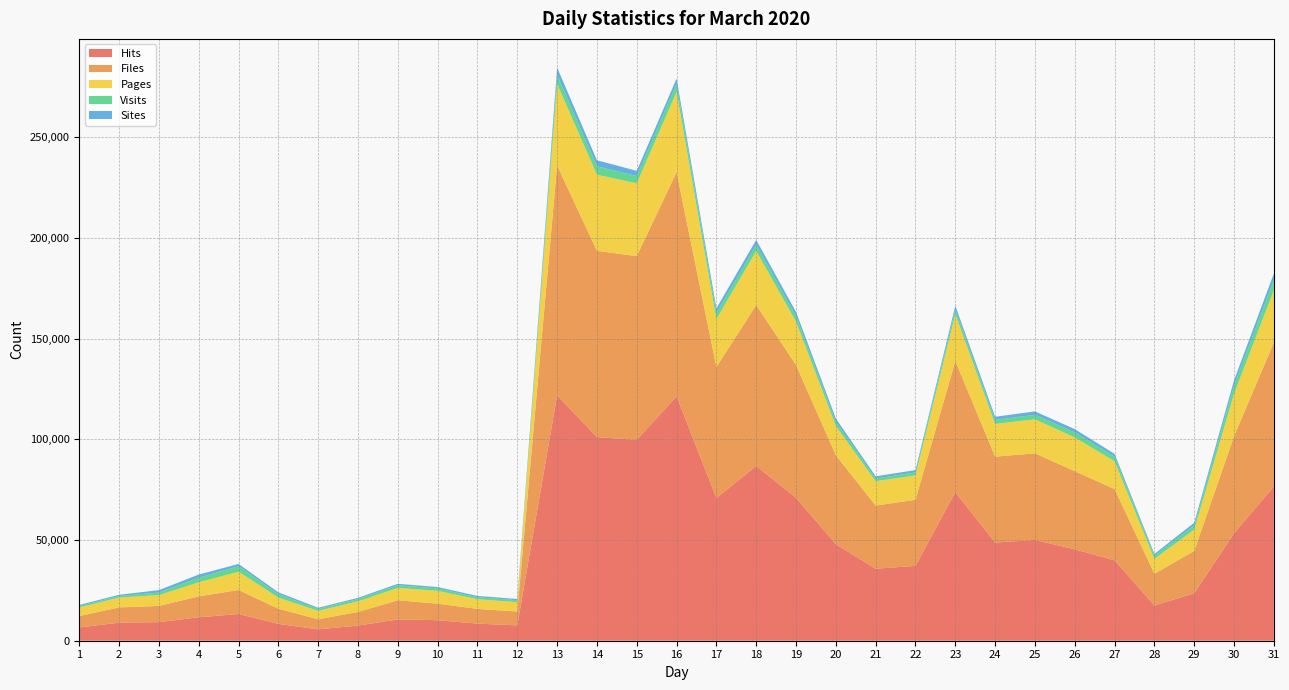

Reading left to right, extract all data points from this chart.

Hits: 6578	8955	9234	11636	13261	8346	5631	7518	10576	10189	8490	7625	121822	101065	99695	121298	70794	86716	70963	47893	35727	37162	73732	48723	50009	45358	39914	17500	23560	53344	76587
Files: 5657	7572	8021	10362	11949	7507	5011	6746	9505	8199	7297	6864	114035	92453	91205	111245	65092	79865	65876	44150	31346	32810	65084	42630	43005	38807	35368	15735	21018	48137	71488
Pages: 4275	4907	5392	6999	9055	5532	4181	5285	6126	6380	4797	4671	40521	37808	36152	39859	23756	26882	21517	14549	12120	12071	23256	16247	16901	16768	13771	7381	10554	21136	25948
Visits: 673	764	1283	2299	2720	1663	906	1142	1308	1152	975	937	4549	4149	3618	3944	3042	2999	2663	2002	1337	1475	2325	2005	2214	2455	2321	1575	2025	4155	5077
Sites: 562	624	1173	1552	1126	962	605	600	738	713	678	618	3581	3002	2580	2671	2296	2490	2163	1693	1074	1169	1860	1557	1706	1641	1373	887	1415	2502	3208